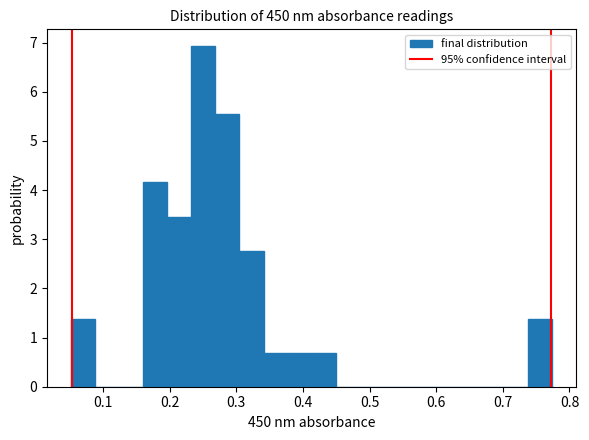

Read against the x-axis, roughly where is the centre of the tallest bar?

0.25